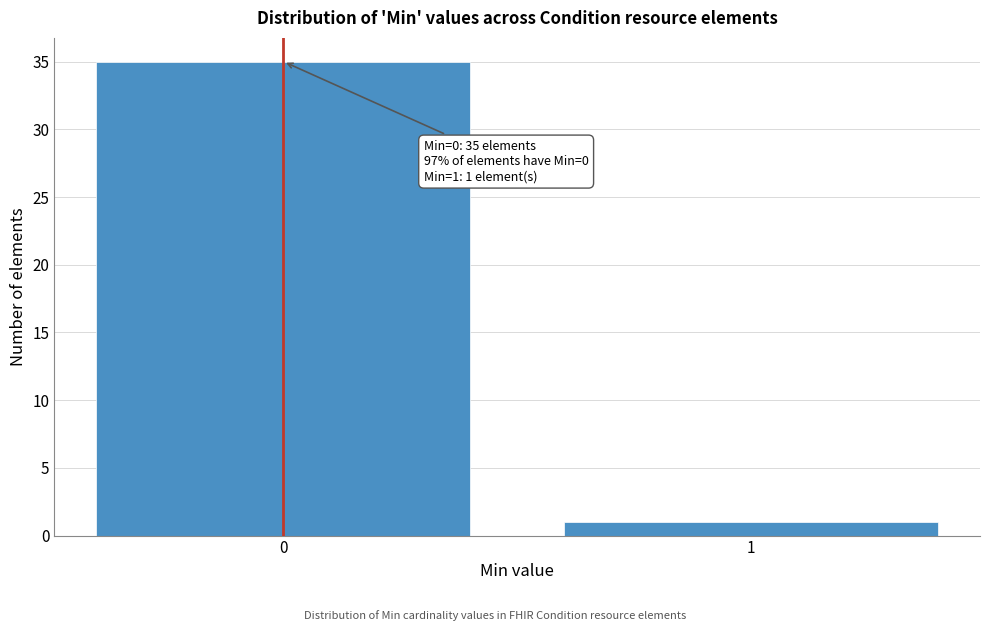

Reading left to right, transcribe all the data shown in this chart.

35	1